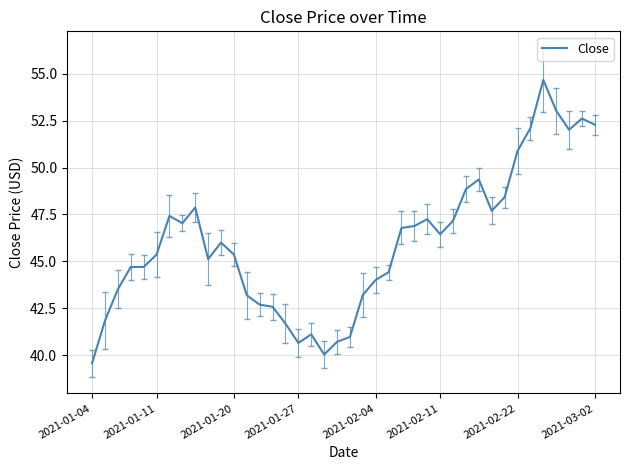

What is the greatest value displayed?

54.7